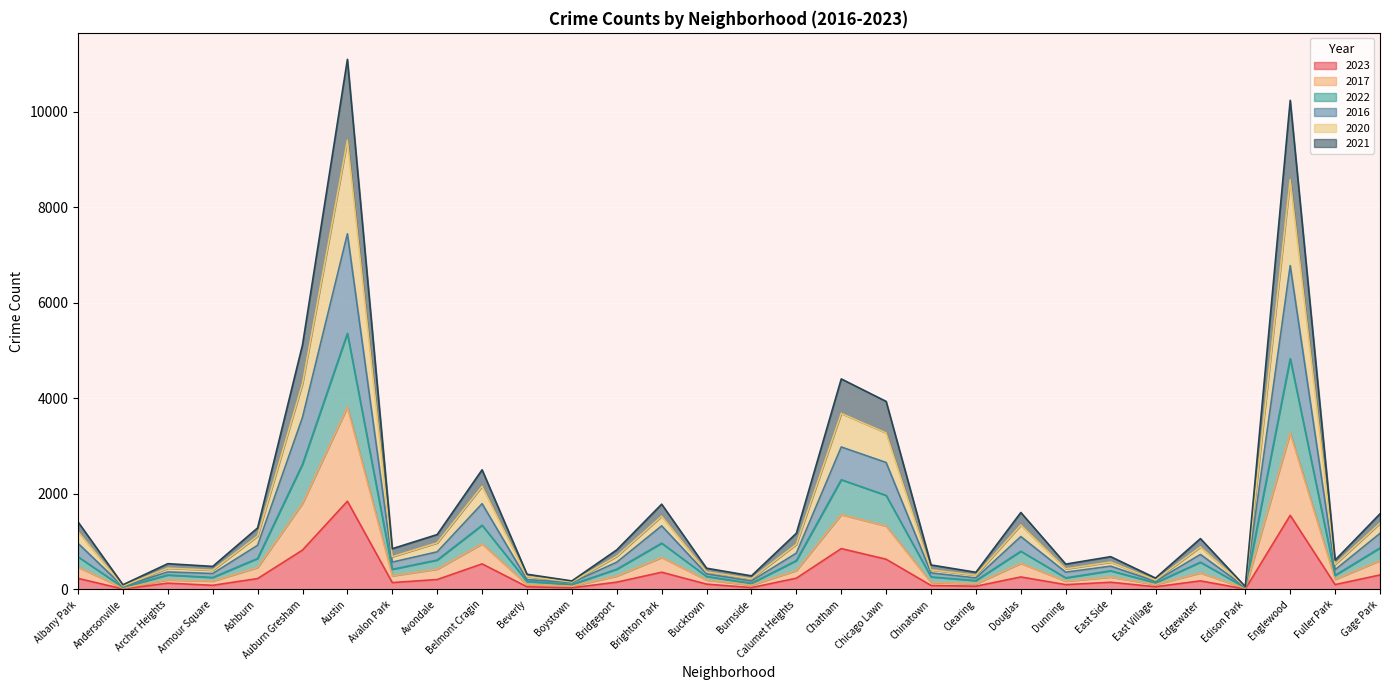

How many lines are shown in the chart?

6